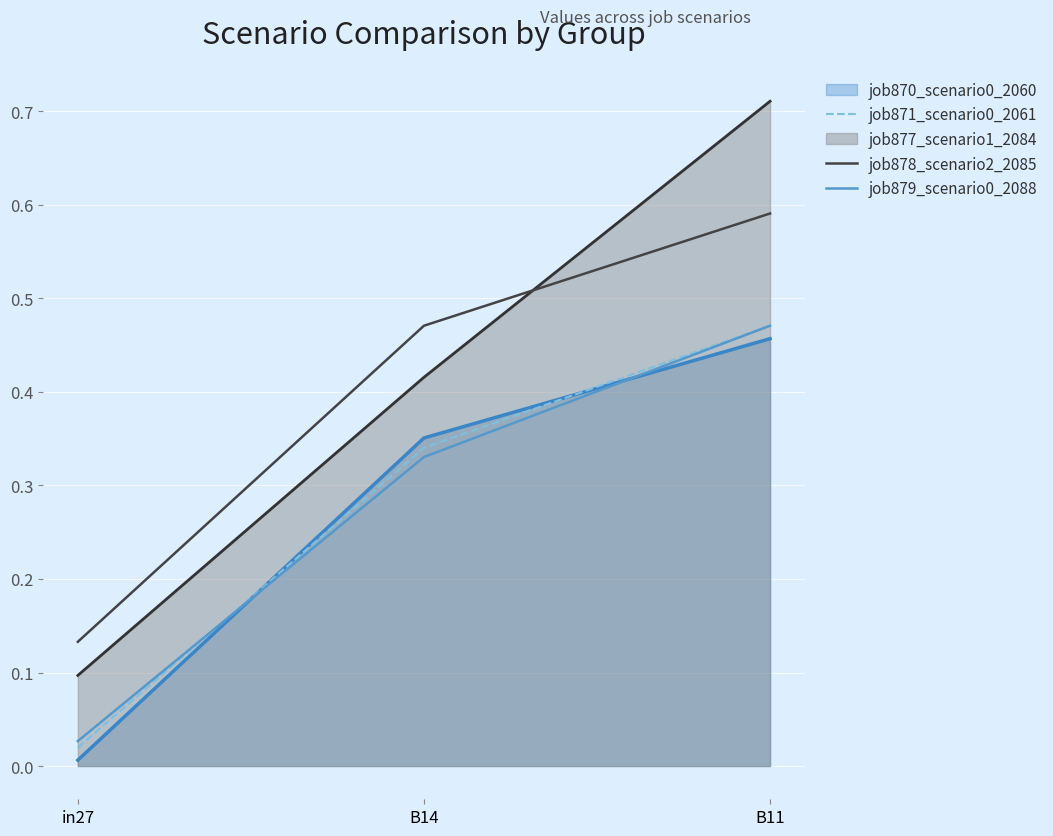

Is it true that job879_scenario0_2088 equals 0.8 at B11?

False